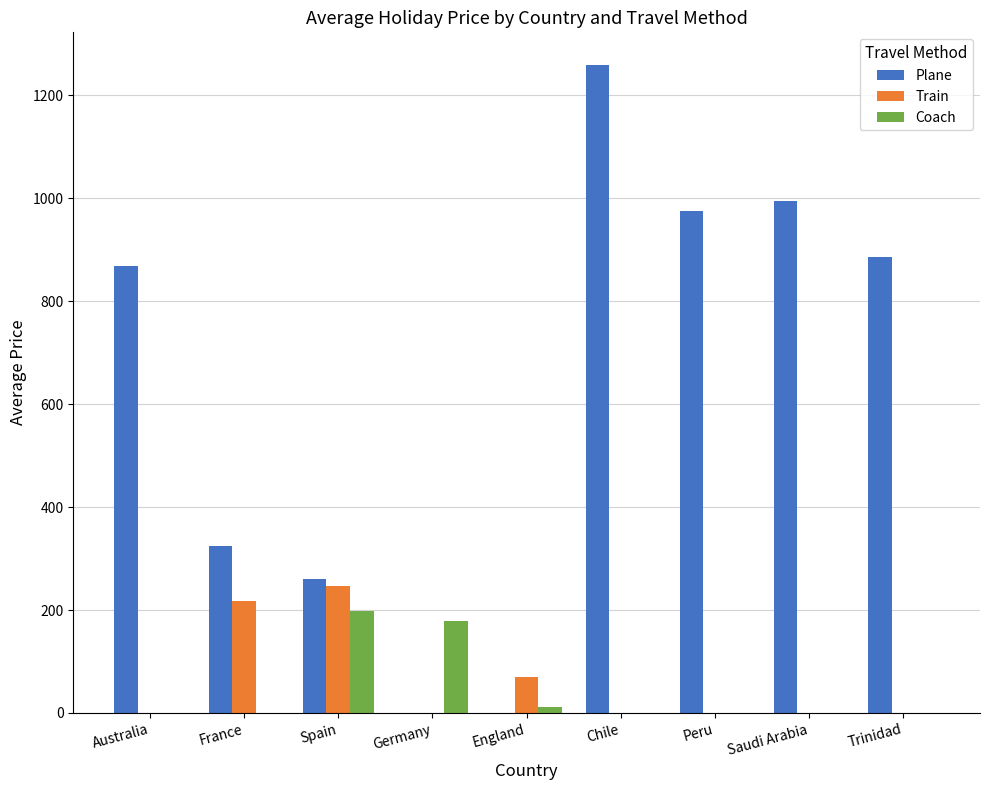

What are all the series names shown in the legend?

Plane, Train, Coach